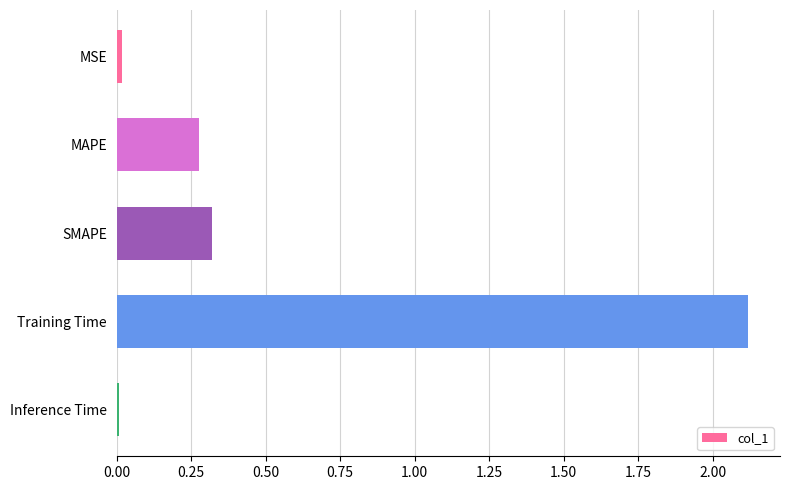

What is the maximum value shown in the chart?

2.1